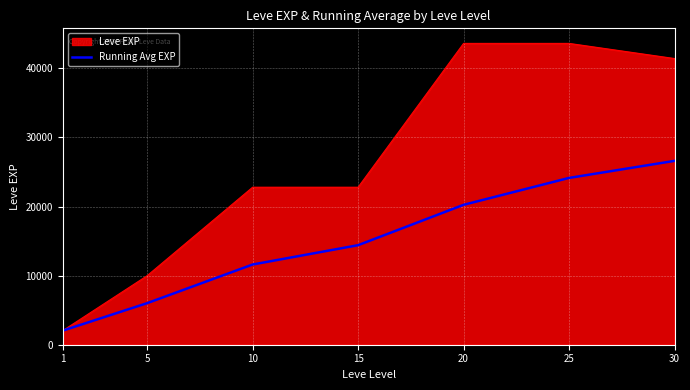

Which series changed the most between 1 and 25?

Leve EXP